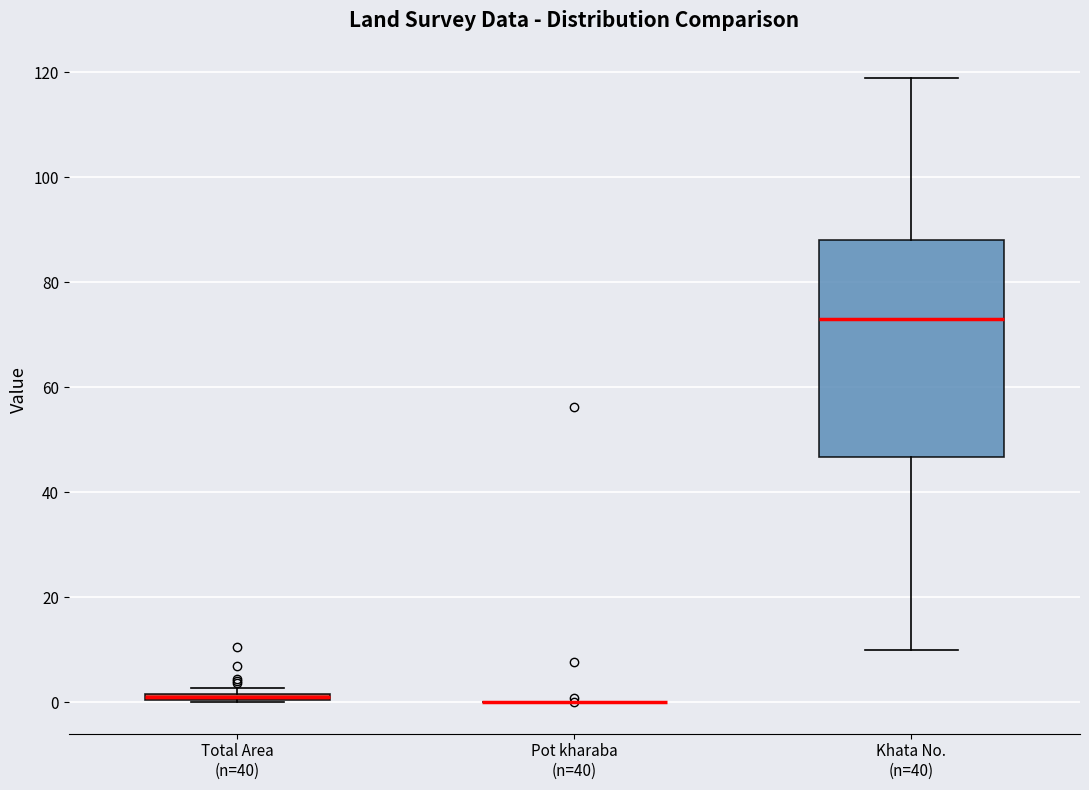

Which box is the tallest, from its lower edge to its upper edge?

Khata No. (n=40)